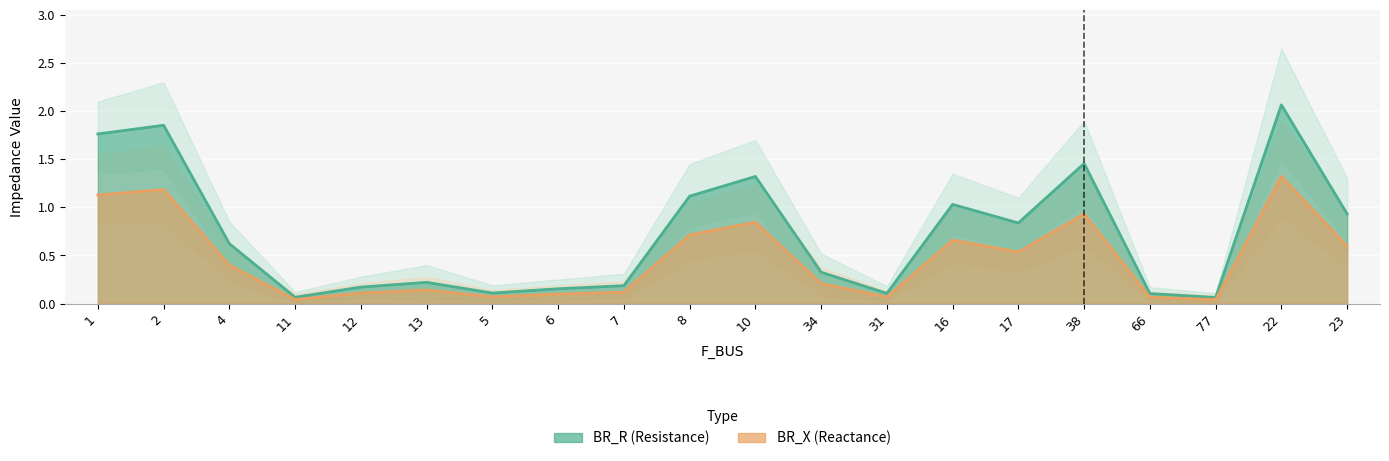

True or false: BR_R_upper and BR_X intersect in this chart.

False